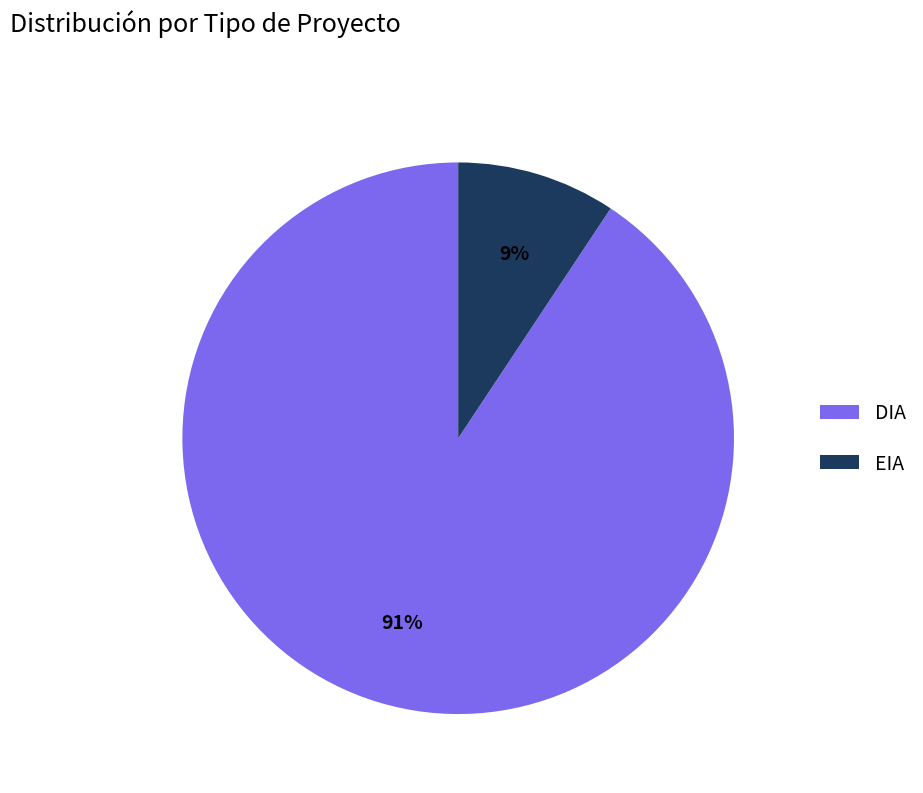

What is the ratio of the value at EIA to the value at DIA?

0.1